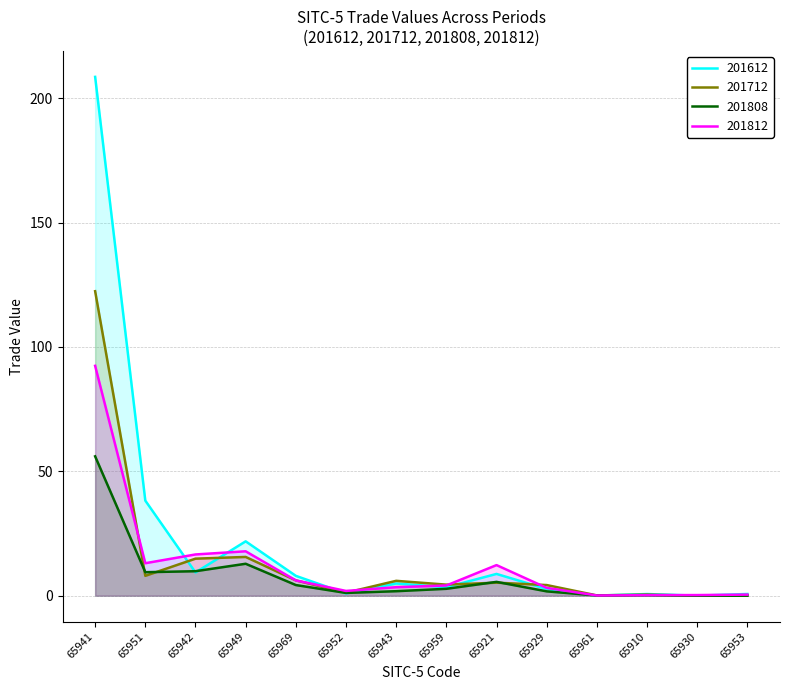

Which series has the largest range (max minus min)?

201612